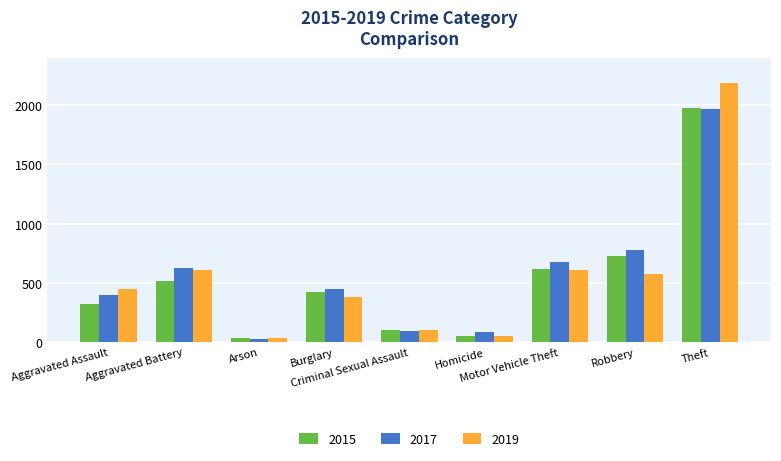

What is the difference between the highest and lowest values at Arson?

12